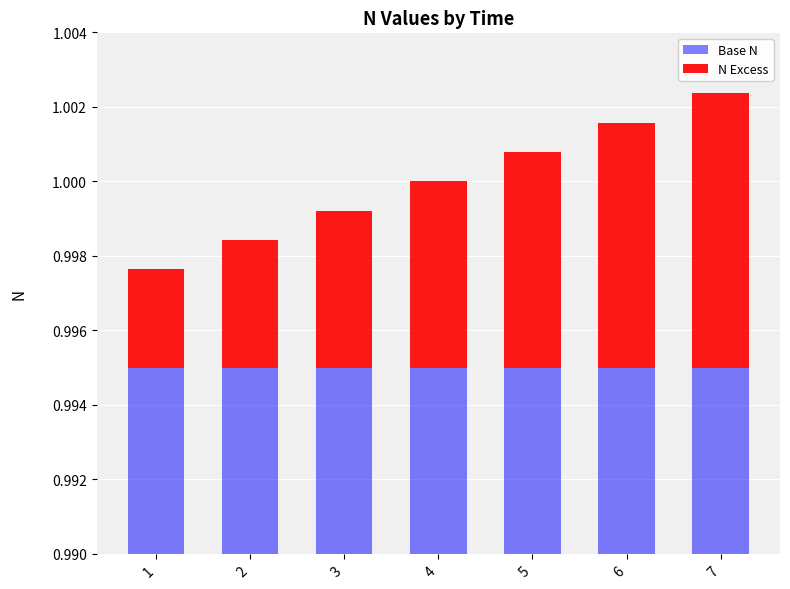

Rank the series by their maximum value, from highest to lowest.

Base N, N Excess